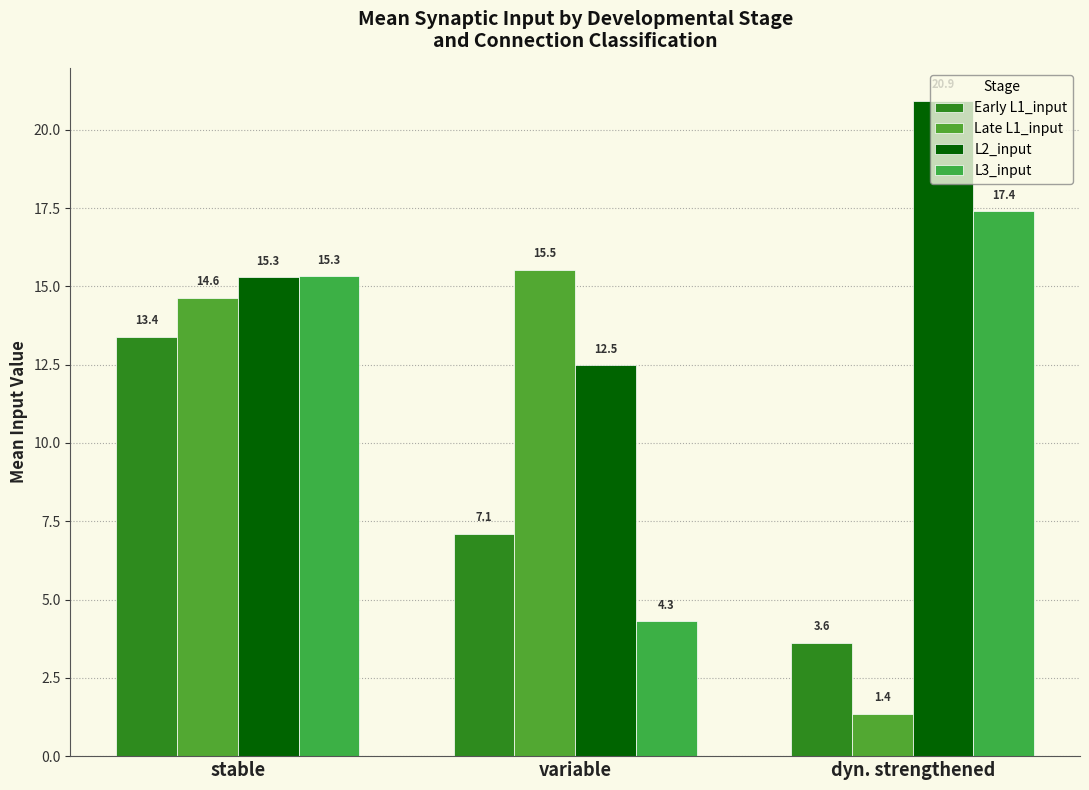

How many groups of bars are there?

3